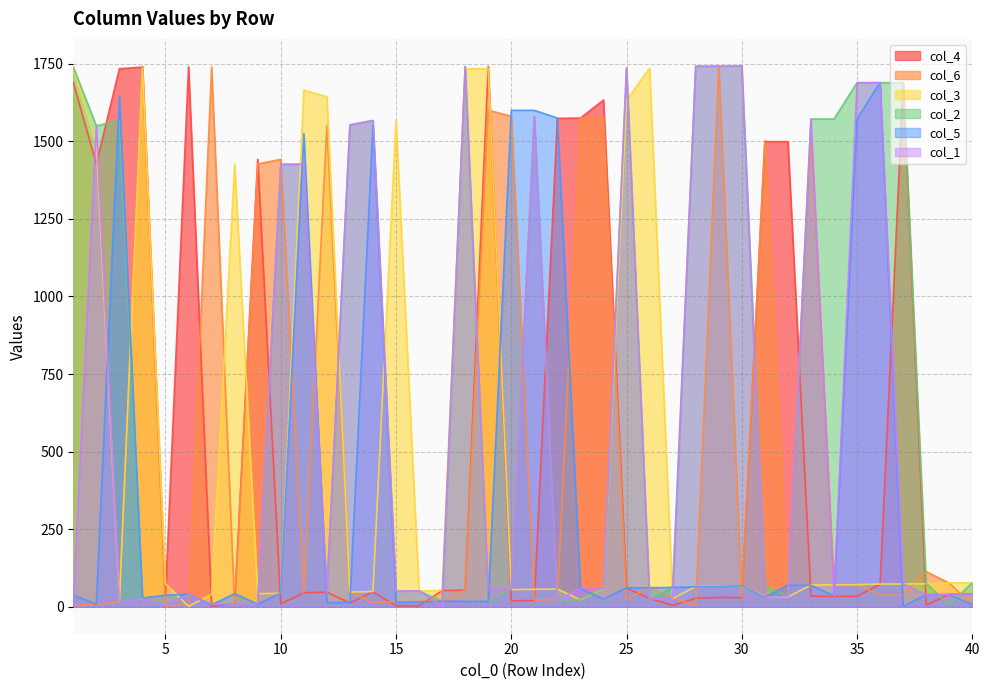

How many values in the col_3 series exceed 70?

18